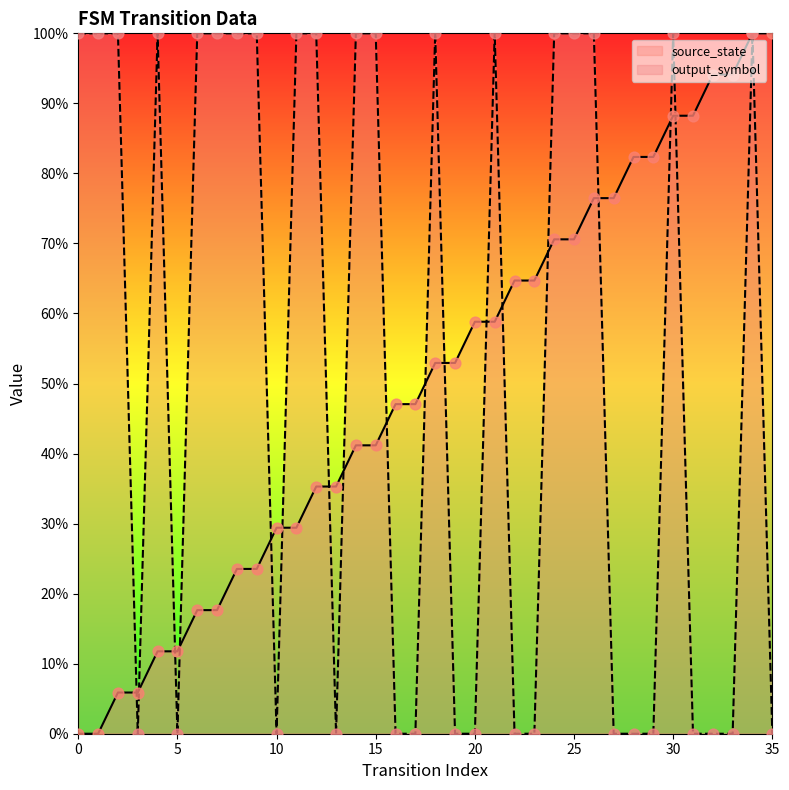

Which series reaches the maximum Y coordinate?

source_state